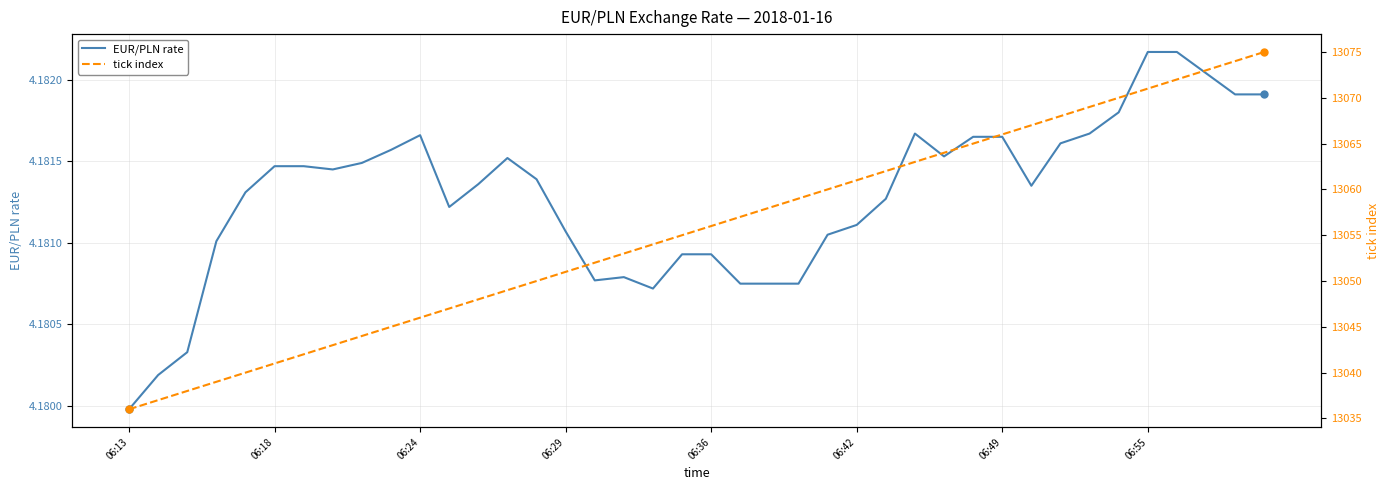

How many EUR/PLN rate values are between 4 and 5?

40